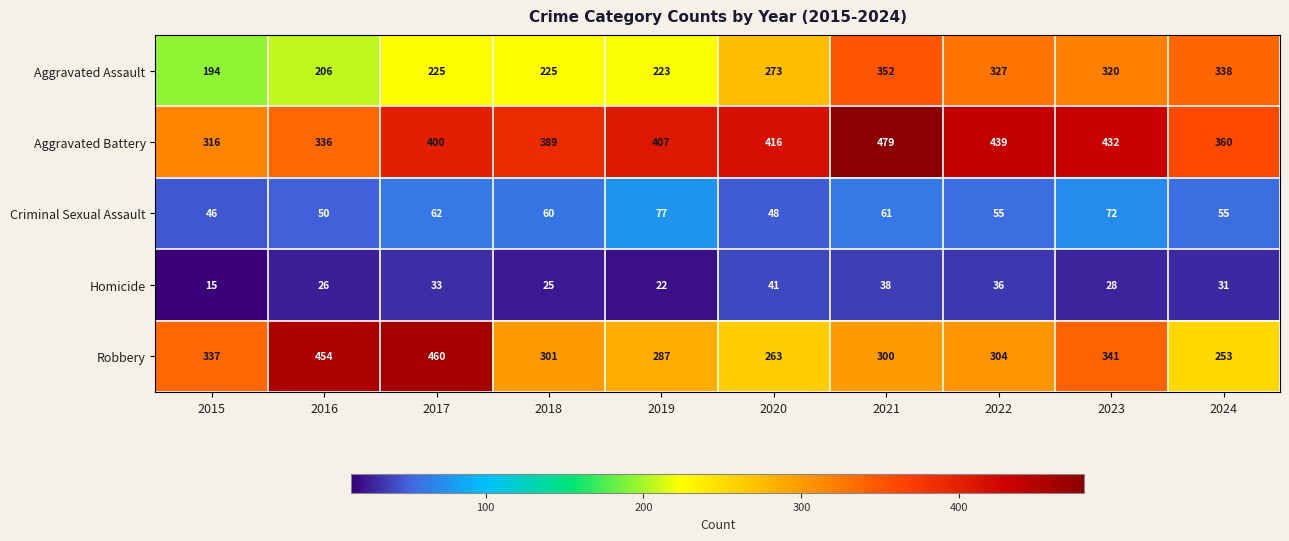

How many data points does each series have?

10